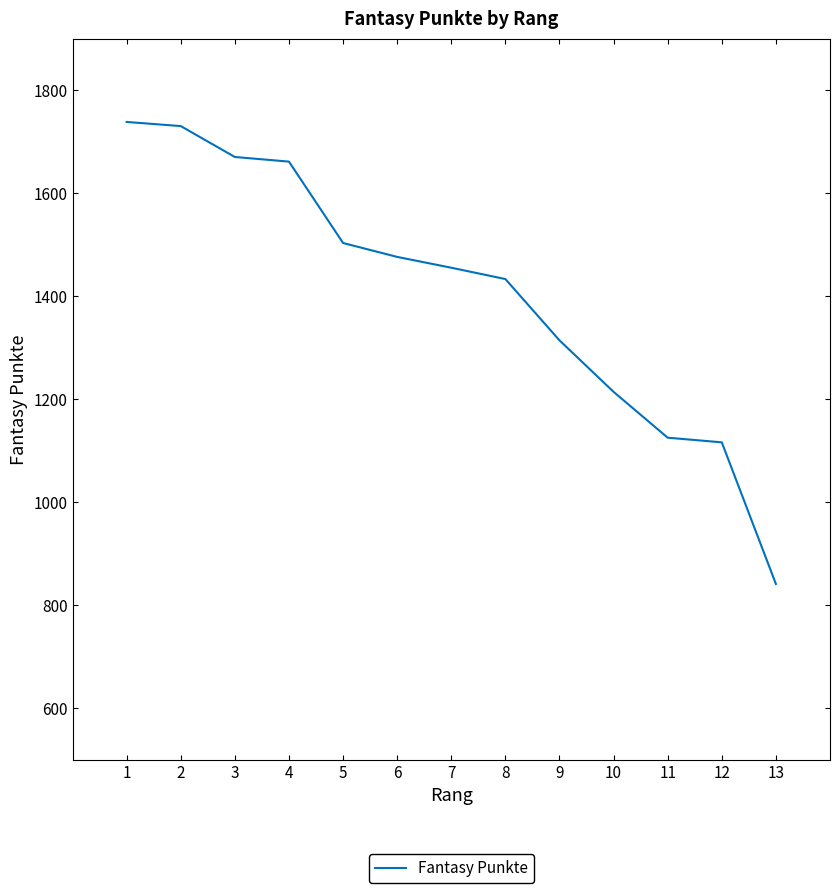

What is the ratio of the value at 3 to the value at 9?

1.3